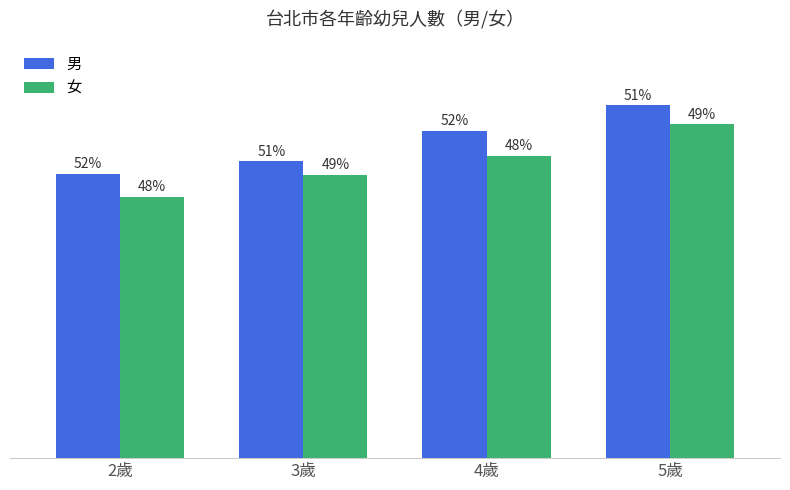

Are the bars grouped side by side (vs. stacked)?

Yes